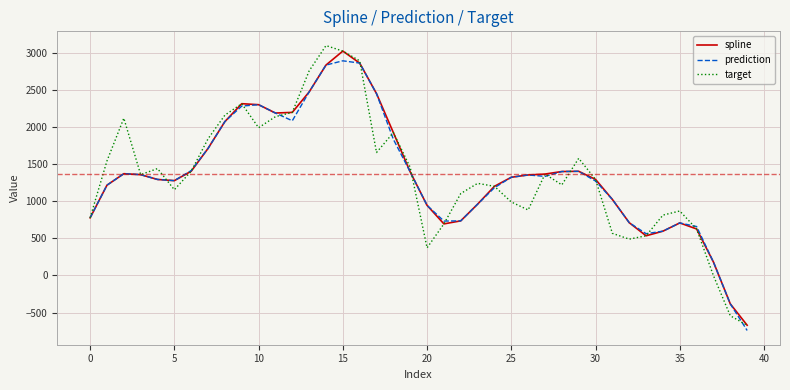

What is the minimum value for spline?

-669.8